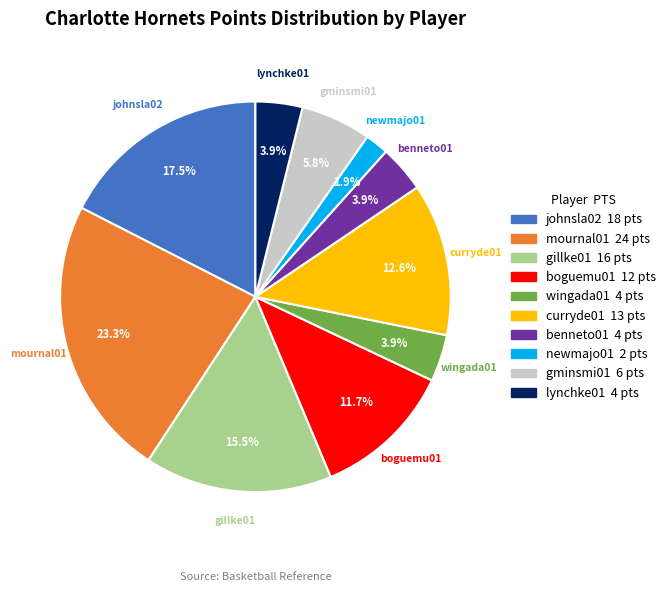

What is the smallest slice in the pie chart?

newmajo01